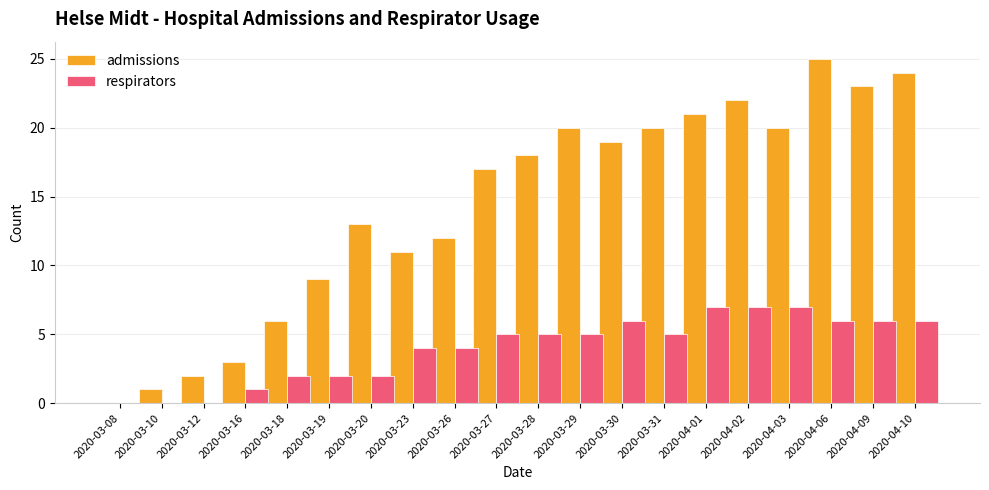

How many positive values does the admissions series have?

19